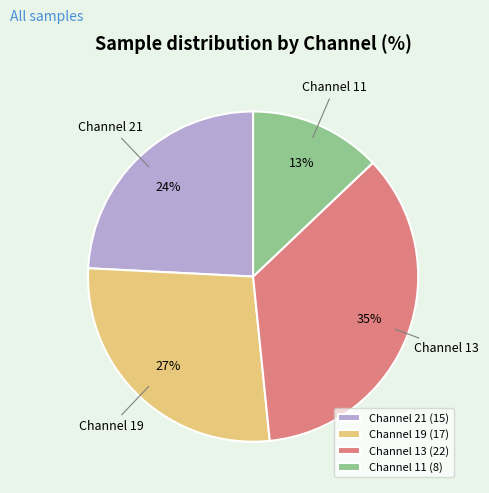

Which slice is the smallest?

Channel 11